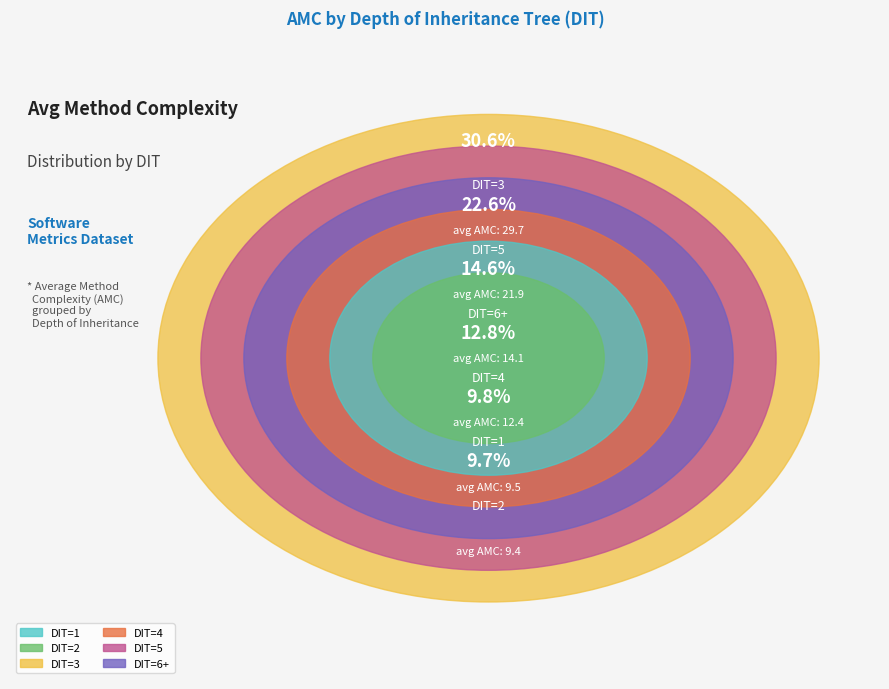

To the nearest percent, what is the difference between the 1 and 1 slice percentages?

10%